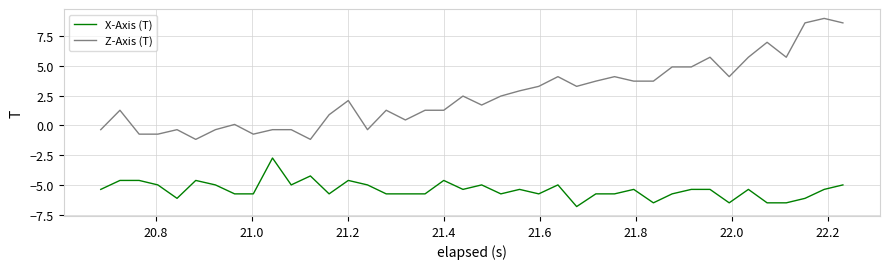

List the series in order of their overall mean, lowest first.

X-Axis (T), Z-Axis (T)